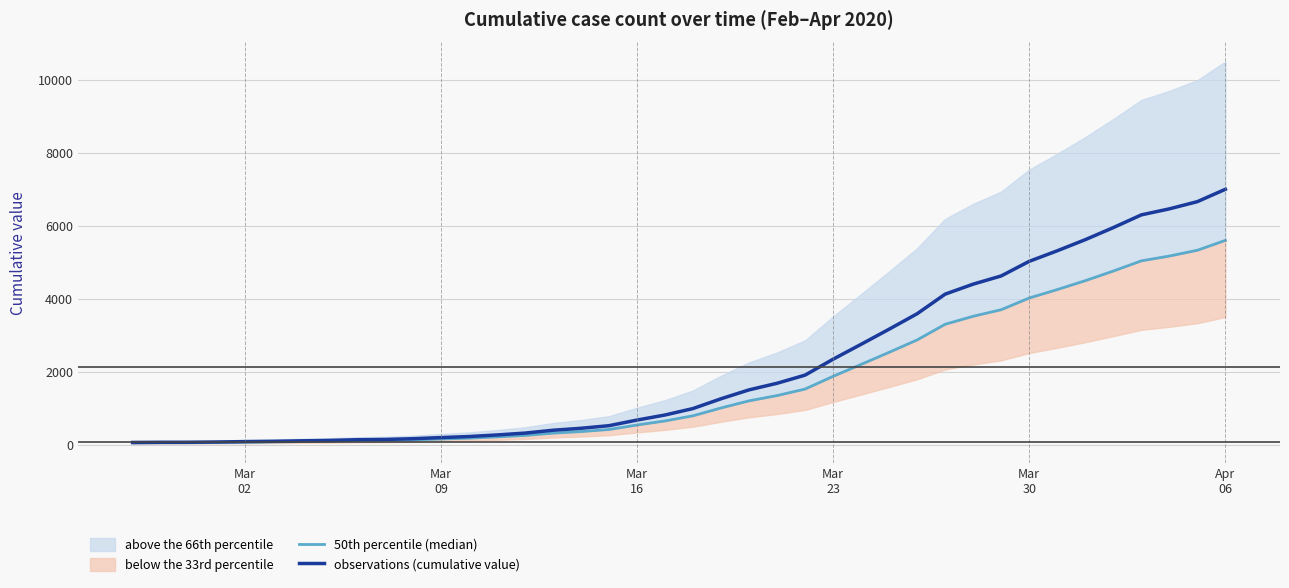

What is the minimum value for observations (cumulative value)?

64